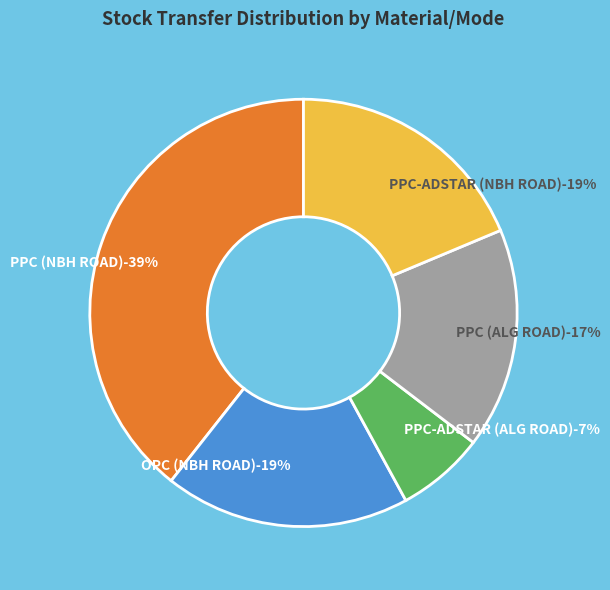

Does PPC (ALG ROAD) account for over 50% of the chart?

No